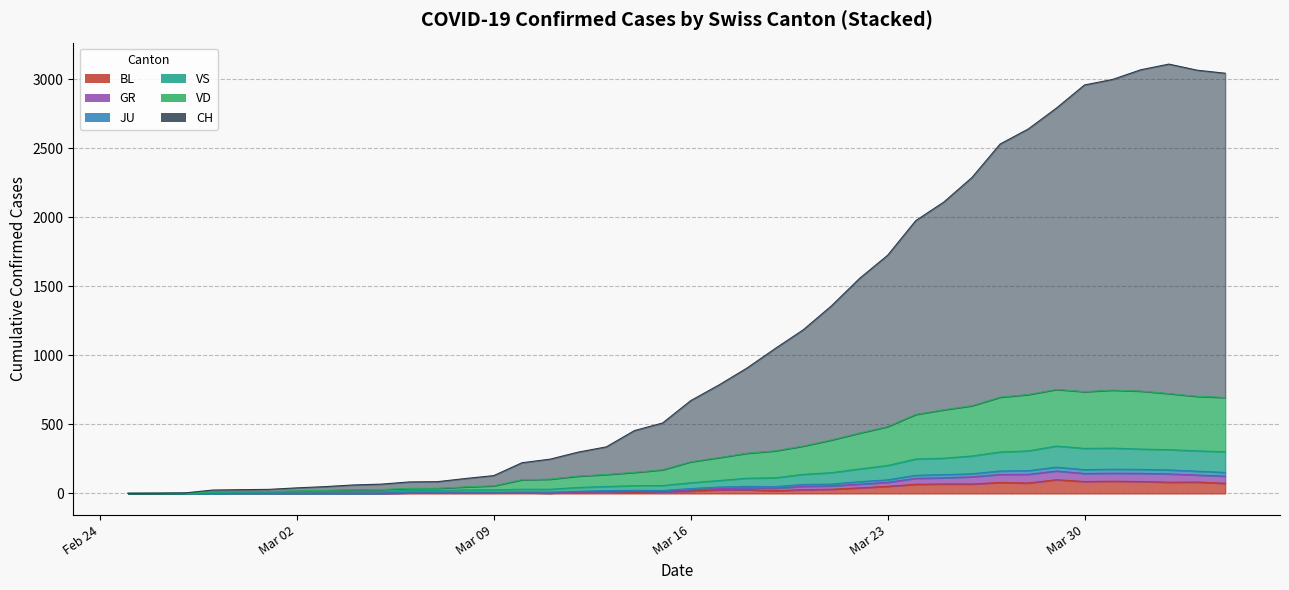

Which series has the largest range (max minus min)?

CH